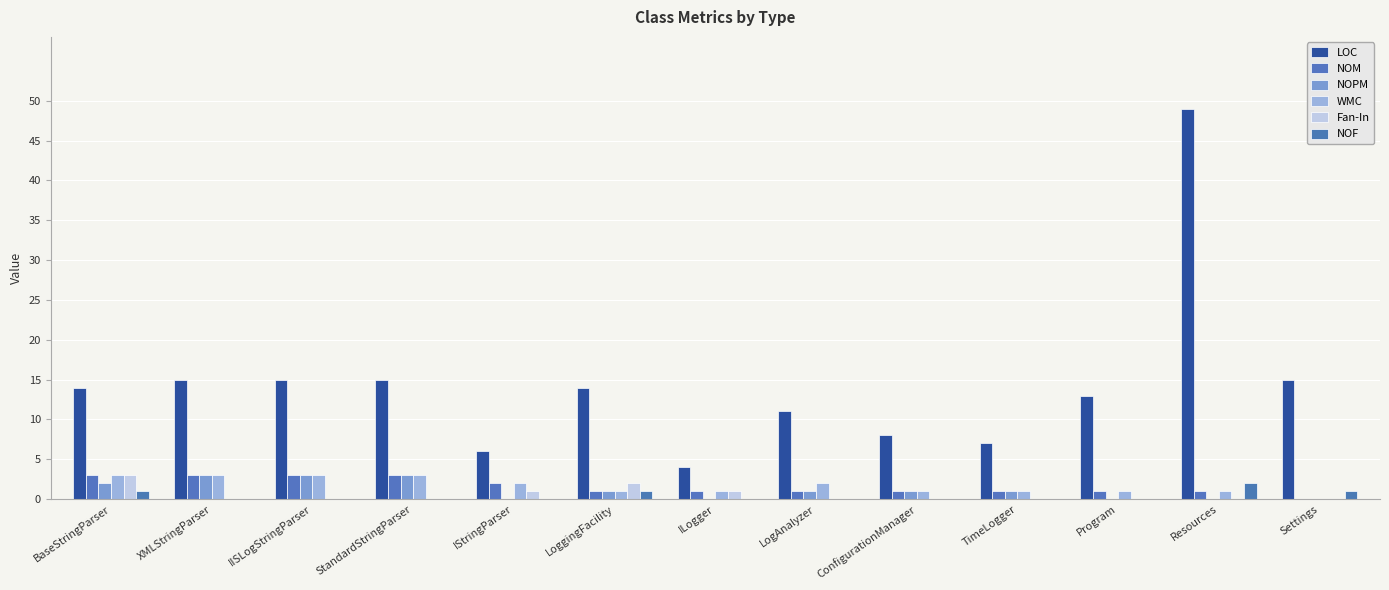

How many NOM values are between 1 and 3?

12